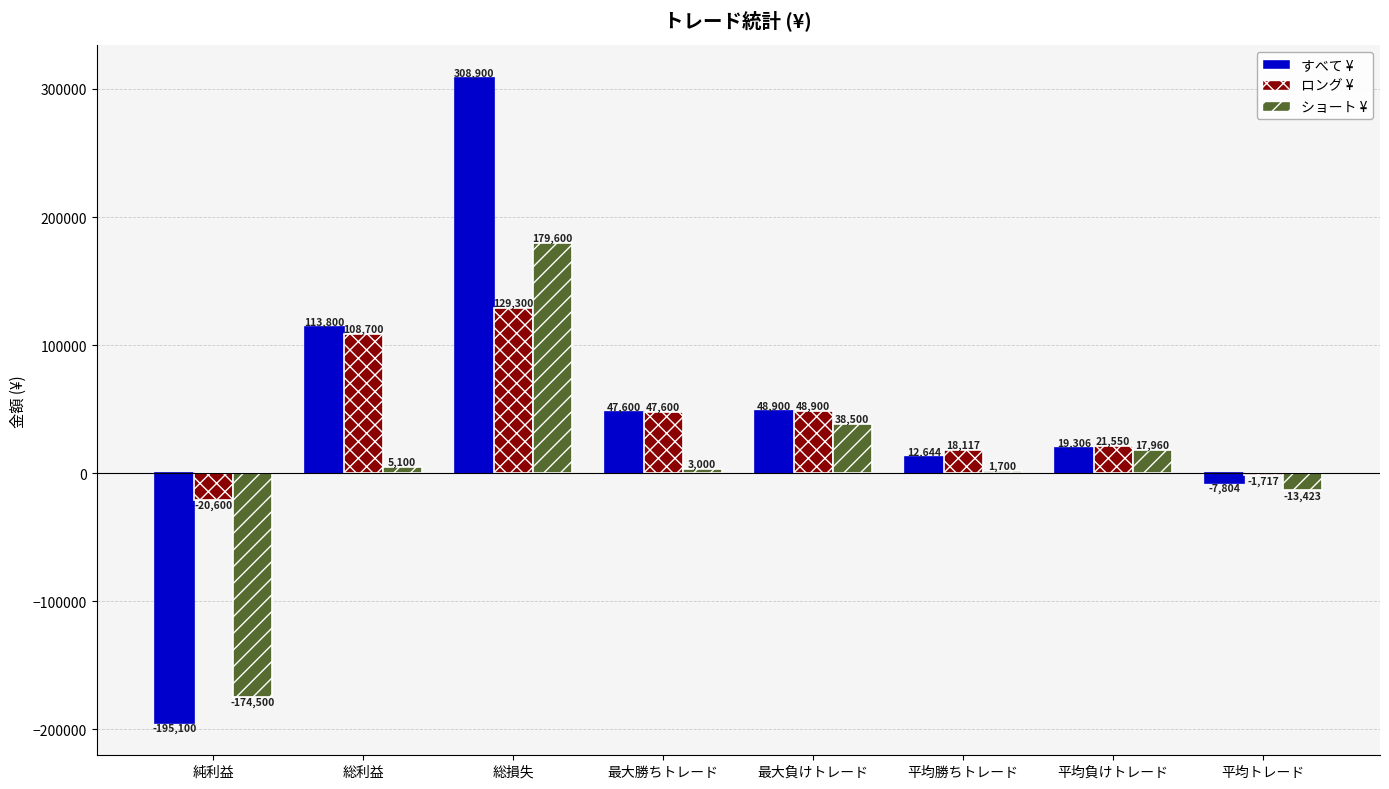

How many positive values does the ショート ¥ series have?

6